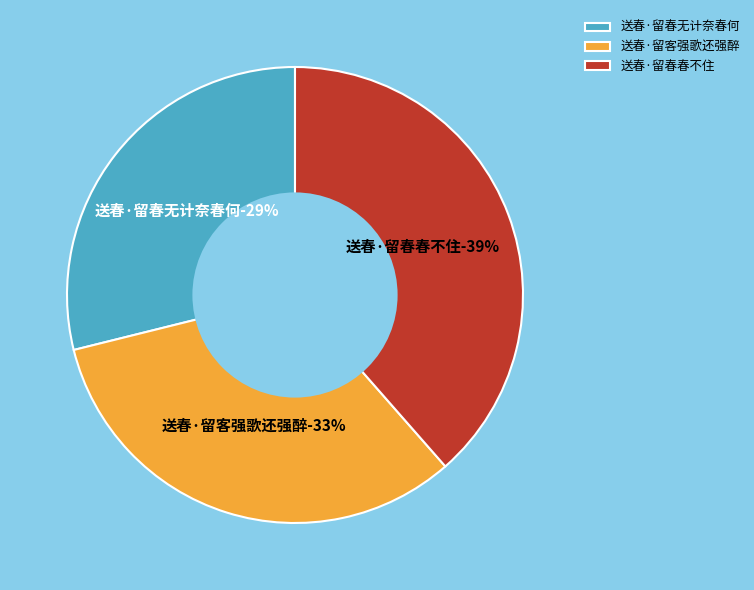

What portion of the pie excludes 送春·留客强歌还强醉?

67.4%